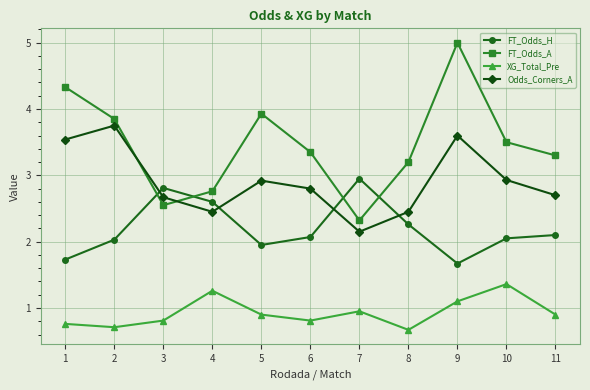

Is the value of XG_Total_Pre at 4 greater than the value of FT_Odds_H at 2?

No